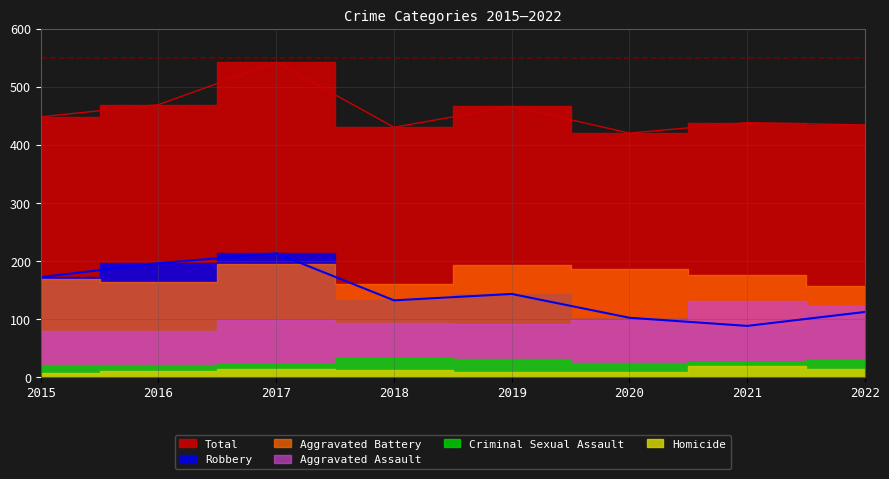

Which series has the largest range (max minus min)?

Robbery